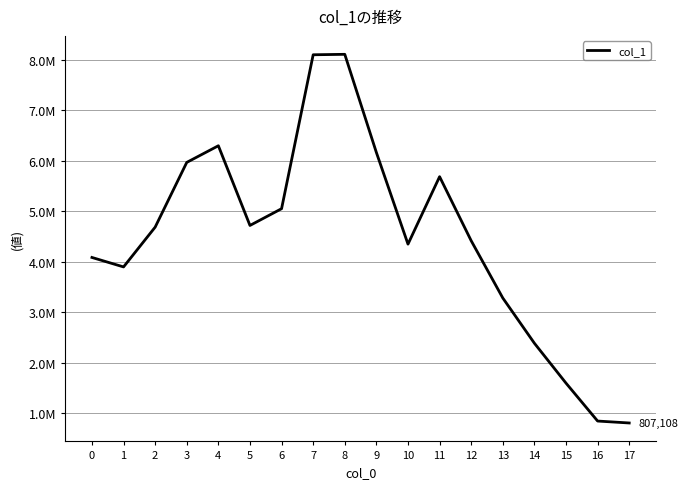

Rank the categories by value from lowest to highest.

17, 16, 15, 14, 13, 1, 0, 10, 12, 2, 5, 6, 11, 3, 9, 4, 7, 8